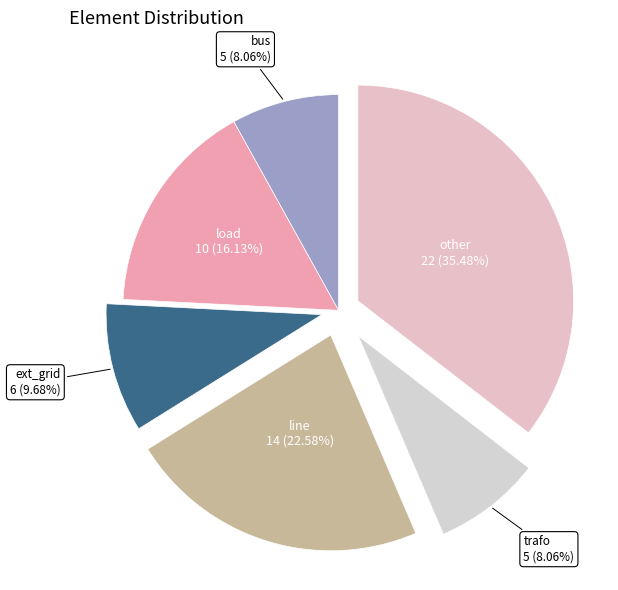

To the nearest percent, what is the combined percentage of other and ext_grid?

45%